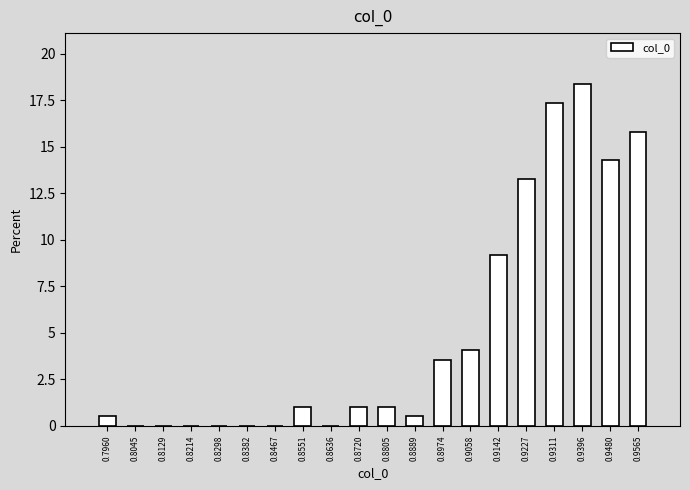

Reading right to left, list all the values displayed in this chart.

0.9565=15.8	0.9480=14.3	0.9396=18.4	0.9311=17.3	0.9227=13.3	0.9142=9.2	0.9058=4.1	0.8974=3.6	0.8889=0.5	0.8805=1.0	0.8720=1.0	0.8636=0.0	0.8551=1.0	0.8467=0.0	0.8382=0.0	0.8298=0.0	0.8214=0.0	0.8129=0.0	0.8045=0.0	0.7960=0.5